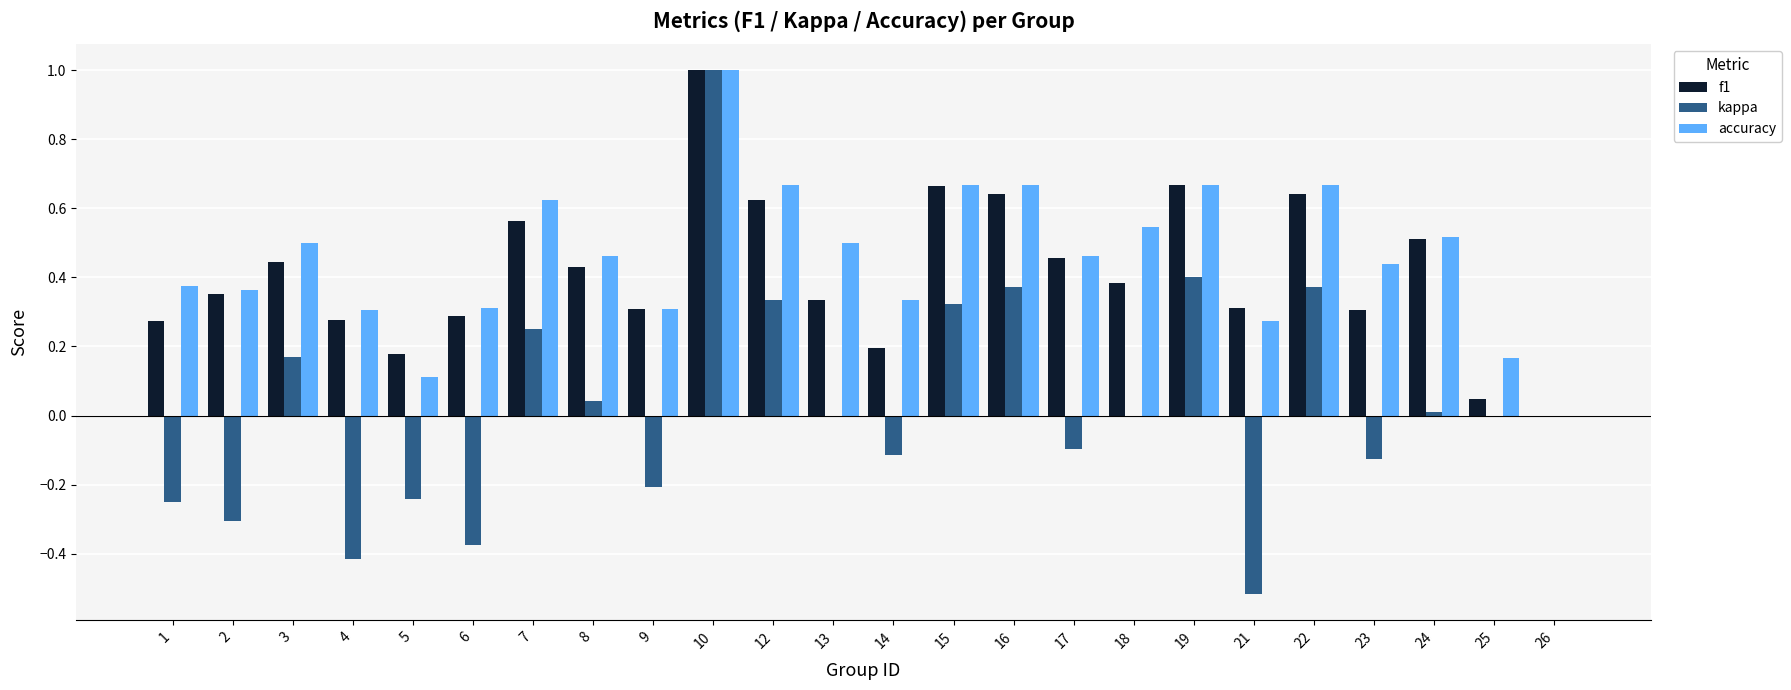

Which series changed the most between 5 and 18?

accuracy